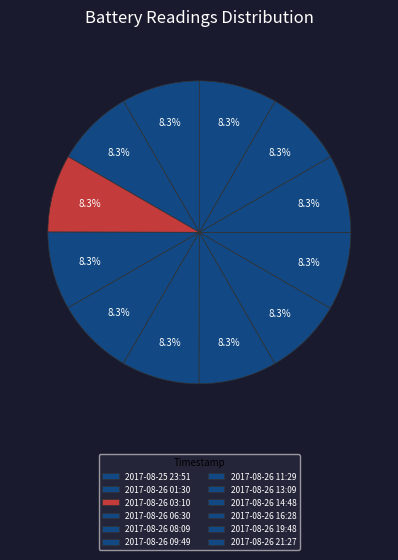

To the nearest percent, what is the average slice percentage?

8%